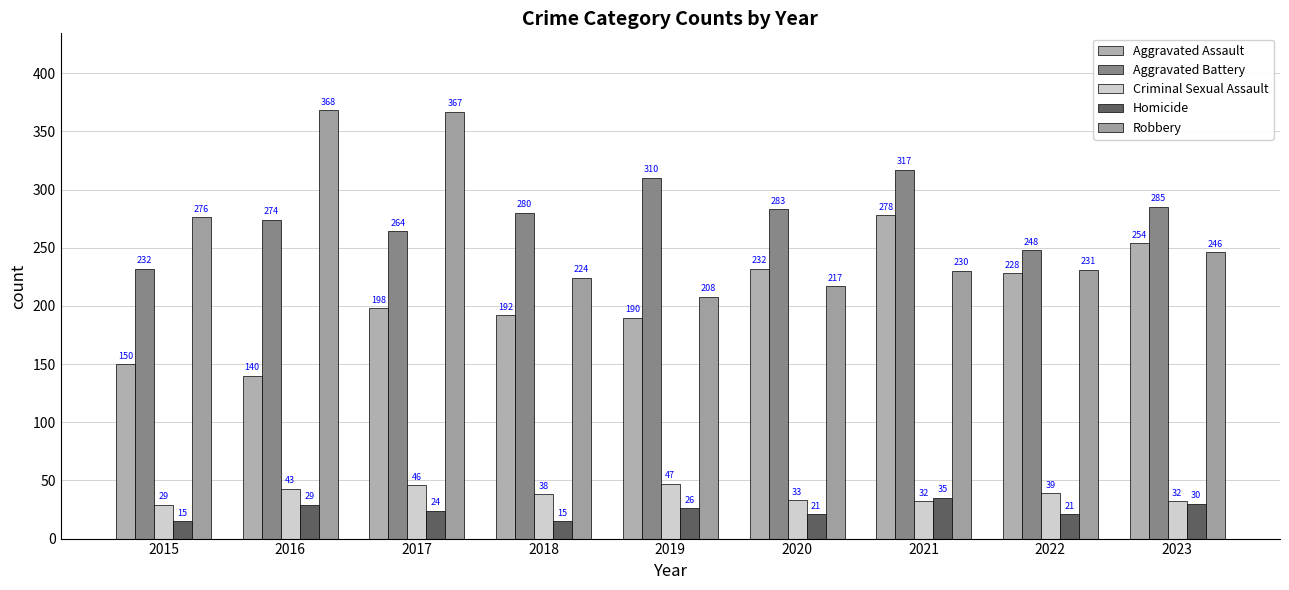

Does the chart contain stacked bars?

No